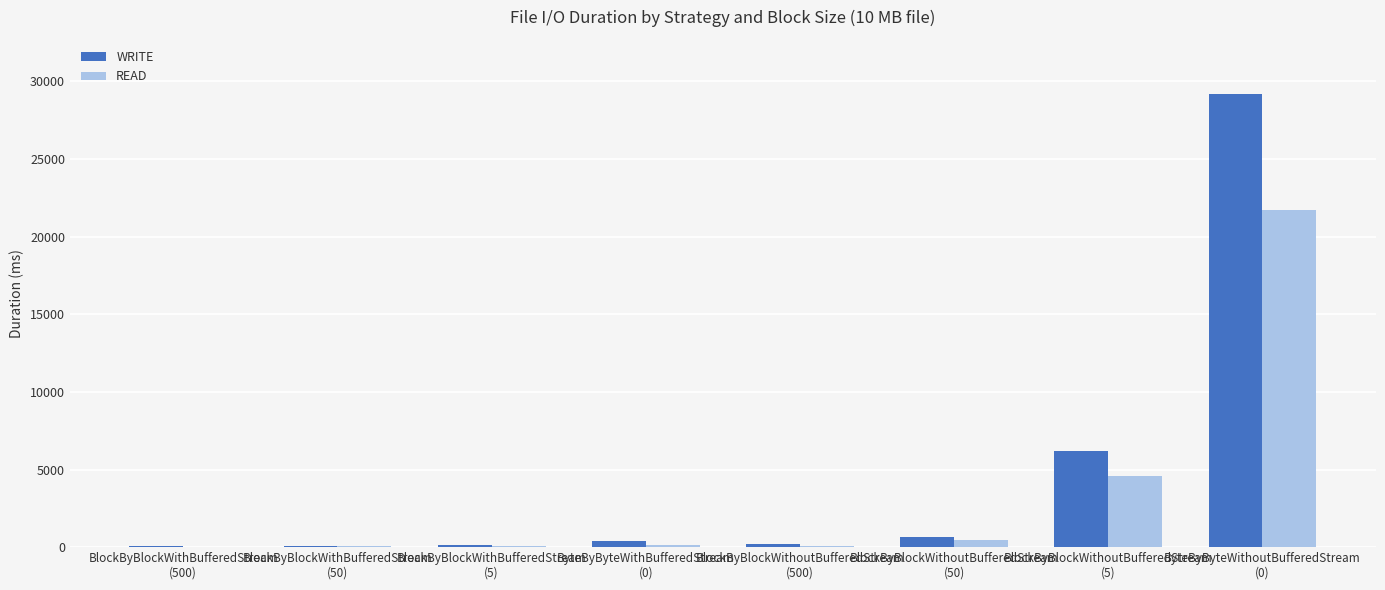

Are the bars horizontal?

No